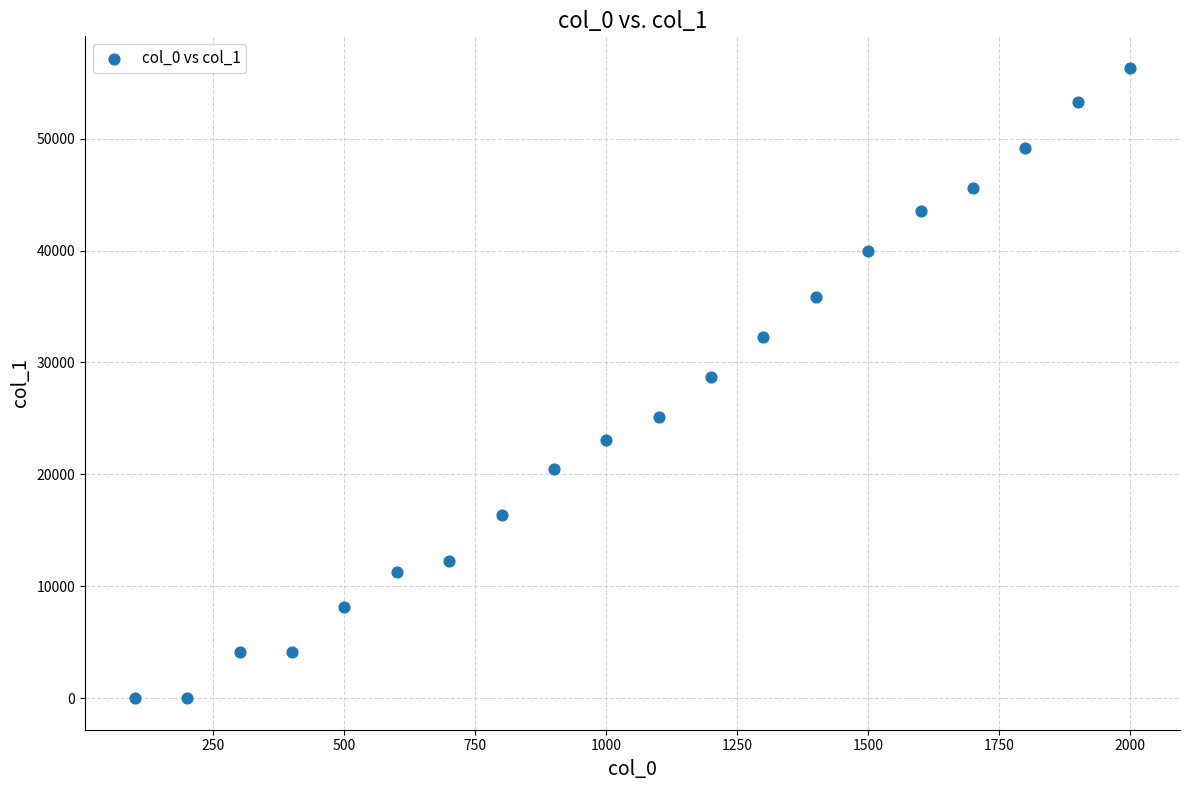

What is the range of X values (max minus min)?

1900